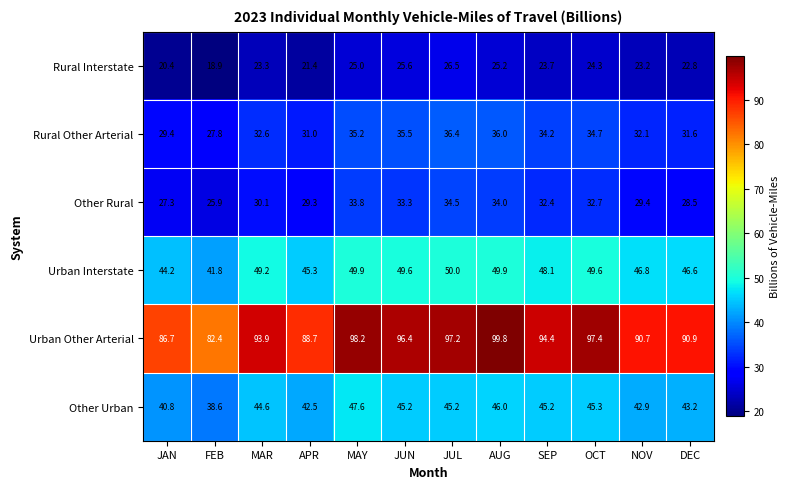

How many series are shown in this chart?

6